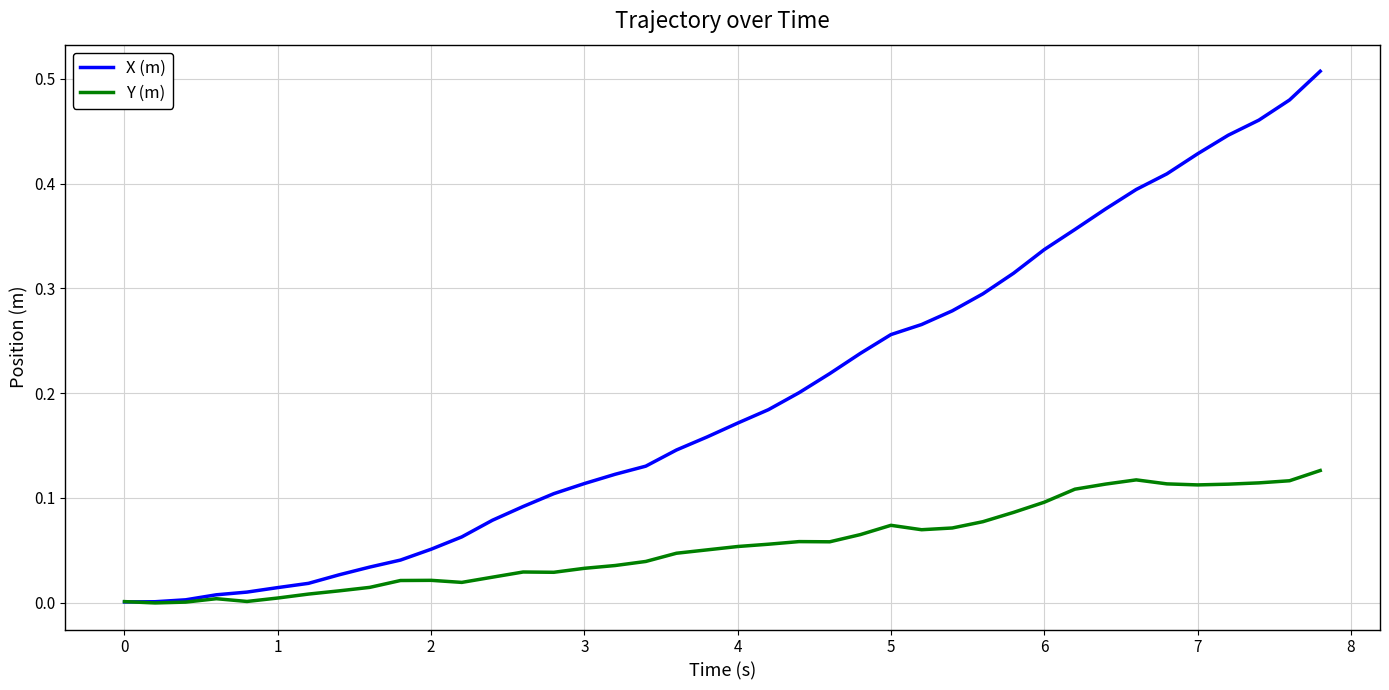

What are all the series names shown in the legend?

X (m), Y (m)